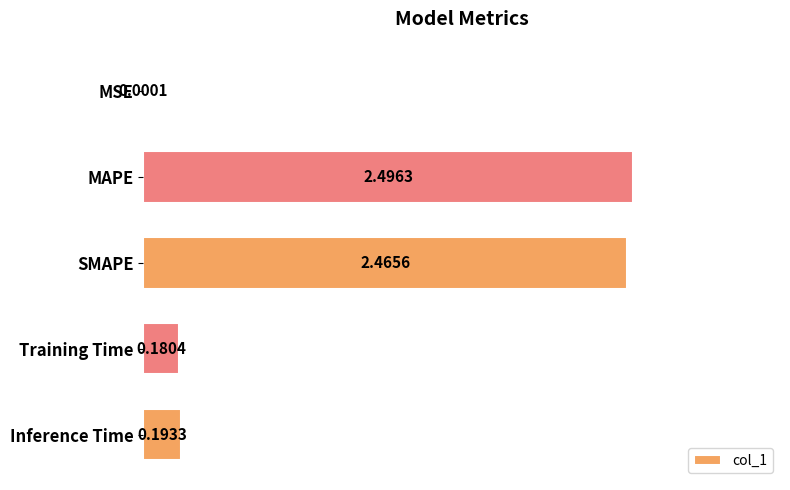

Are the bars horizontal?

Yes